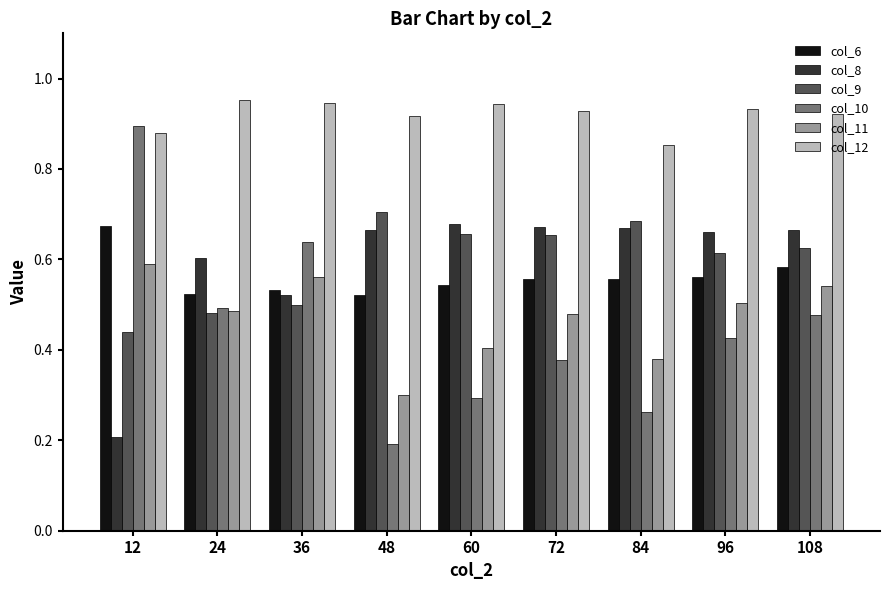

Count the col_6 values in the range 0 to 1.

9